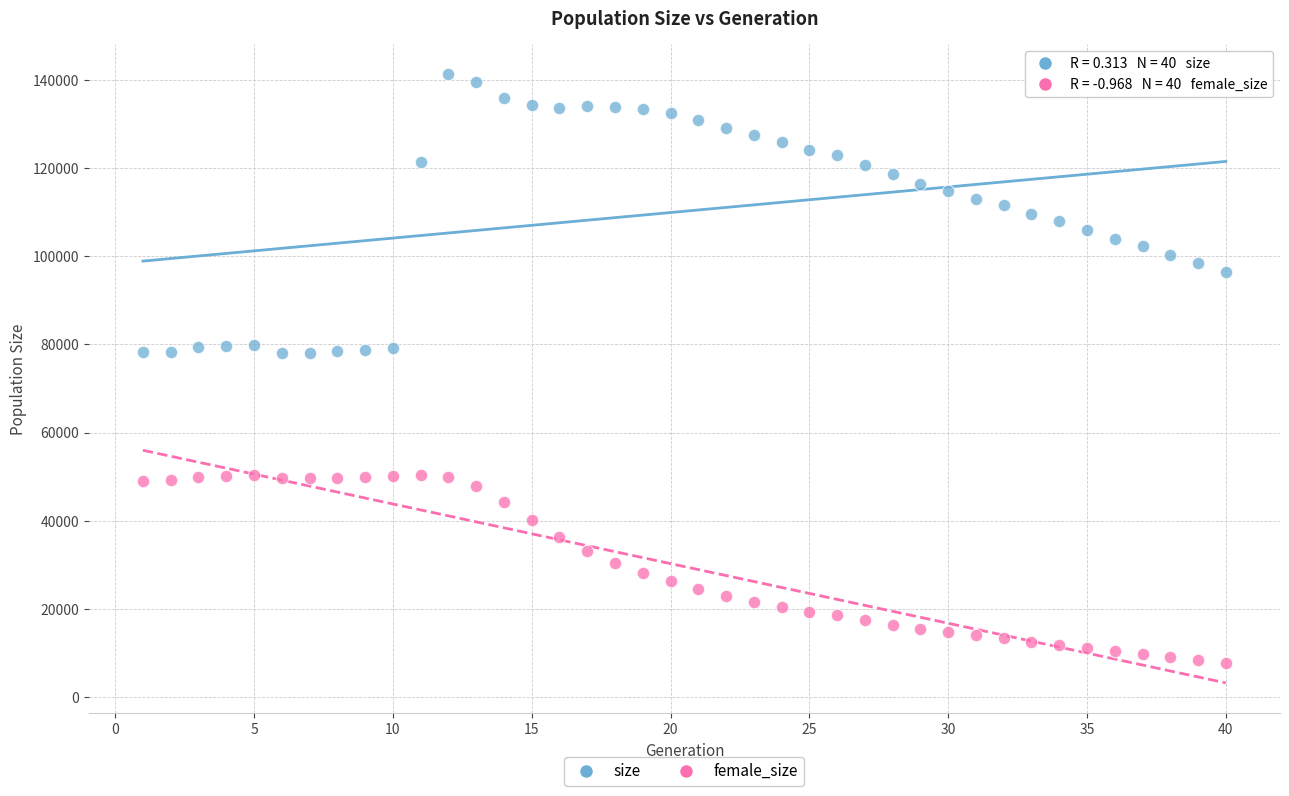

Across all data points, what is the range of X values (max minus min)?

39